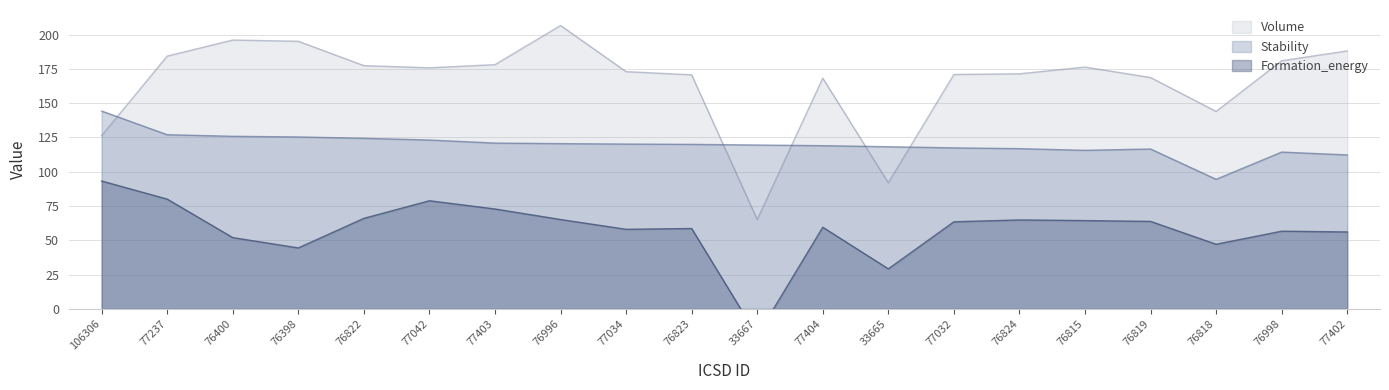

True or false: Volume and Formation_energy cross at least once.

False